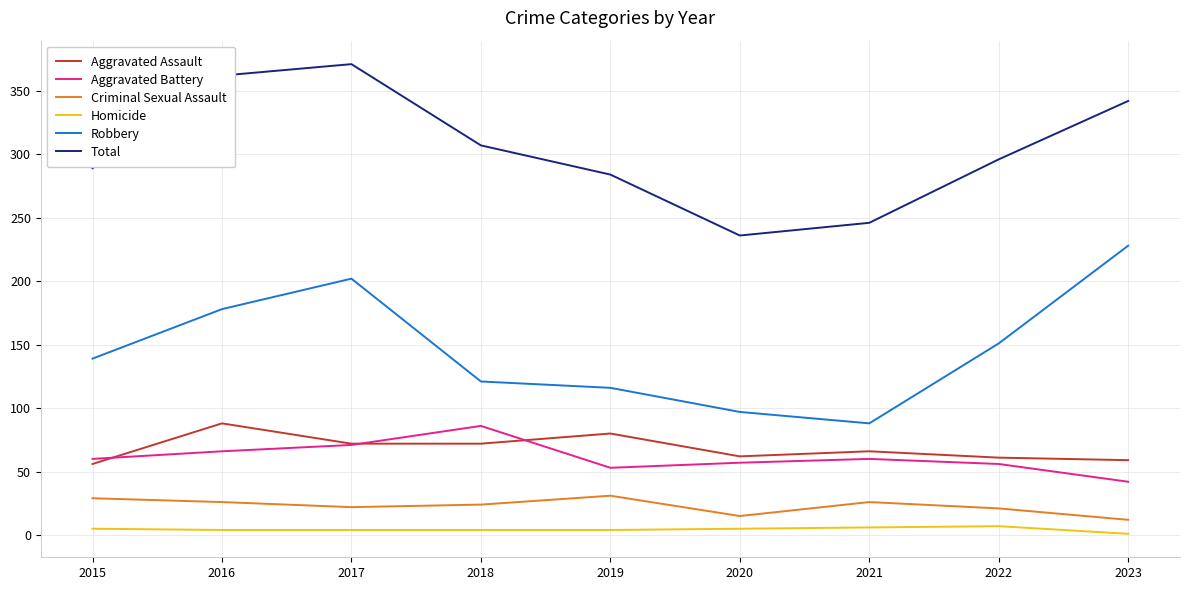

Does the chart display data point markers on the line(s)?

No